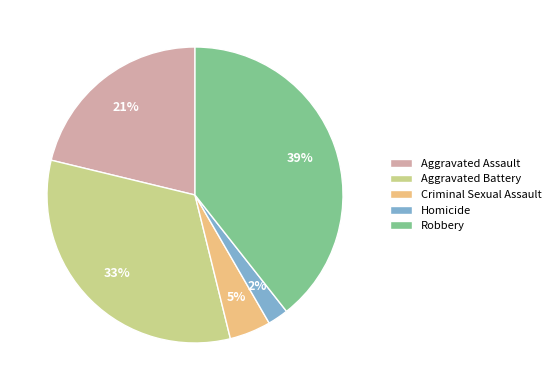

What is the smallest slice in the pie chart?

Homicide